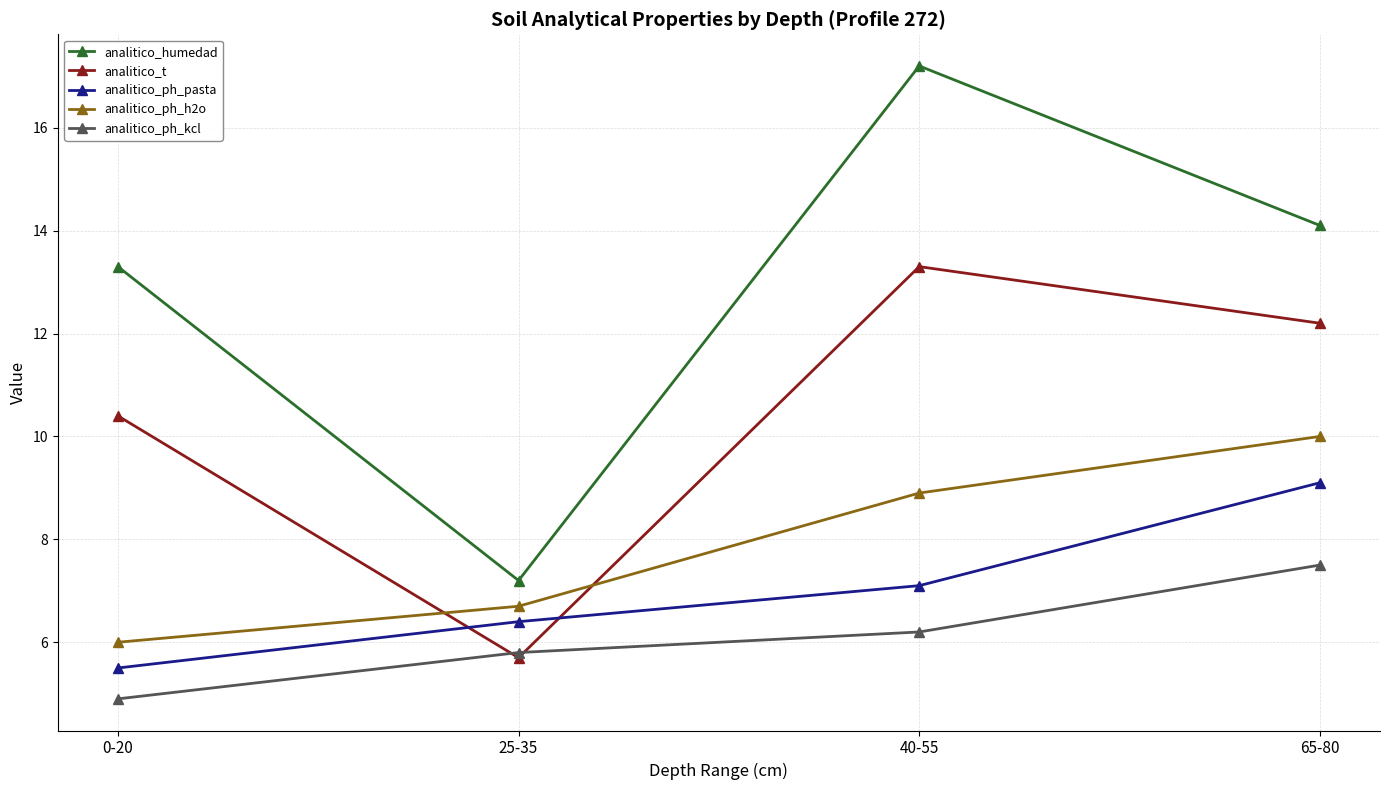

Which label corresponds to the largest value in the chart?

40-55